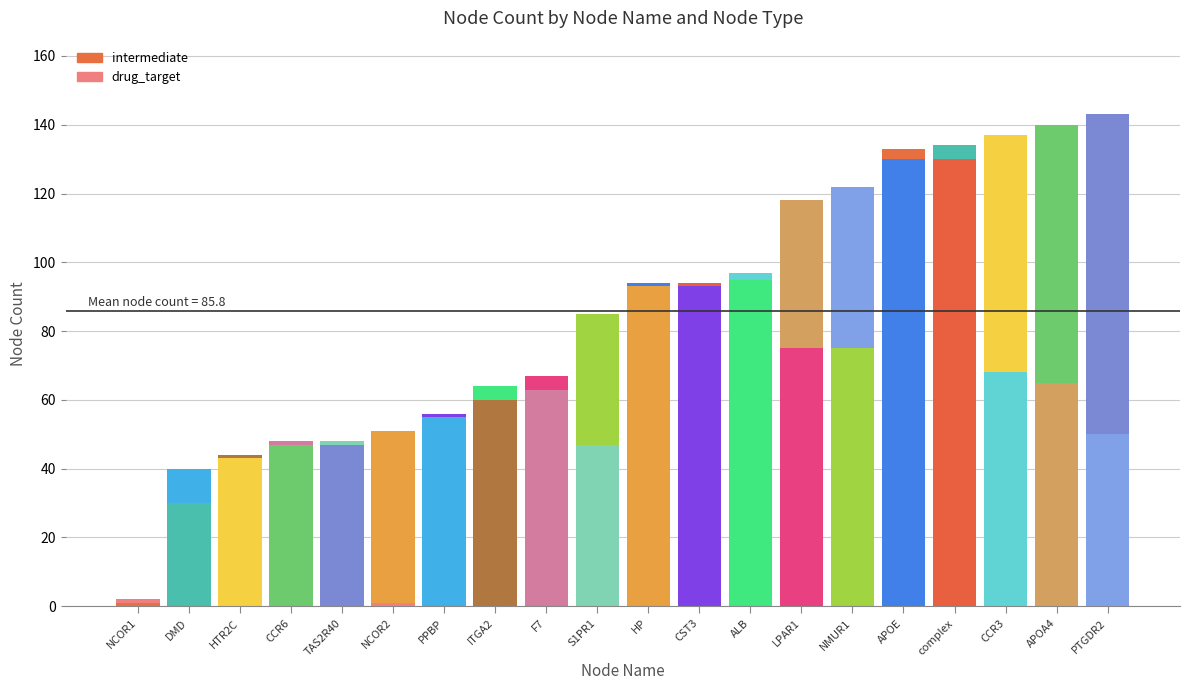

What is the average value of the intermediate series?

63